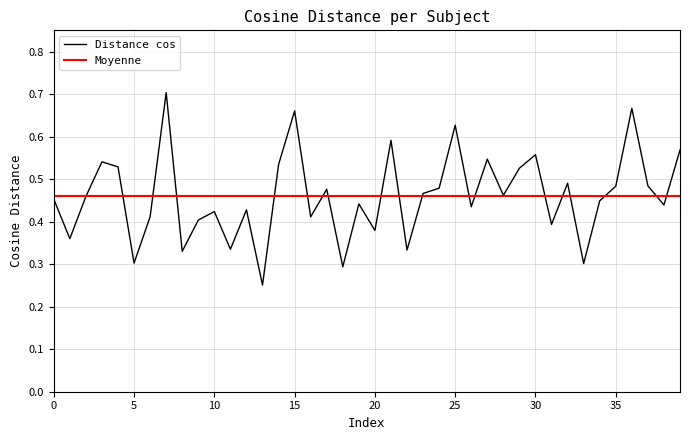

True or false: Distance cos and Moyenne cross at least once.

True